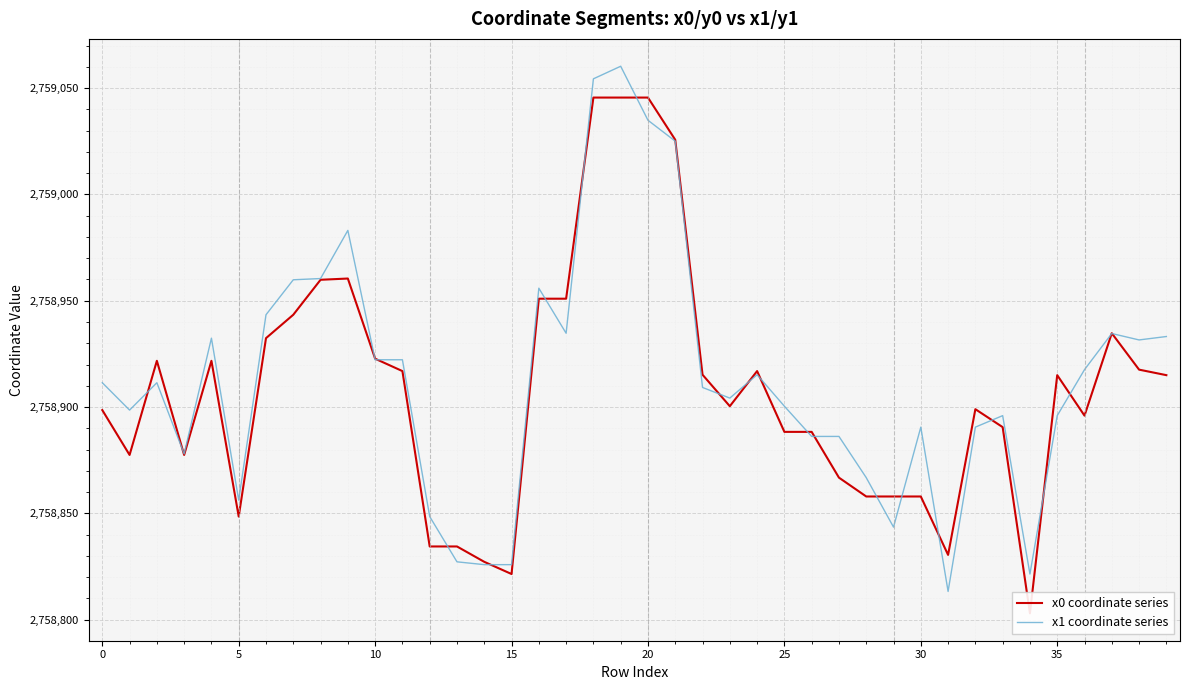

True or false: x0 coordinate series has more than 0 interior local peaks.

True